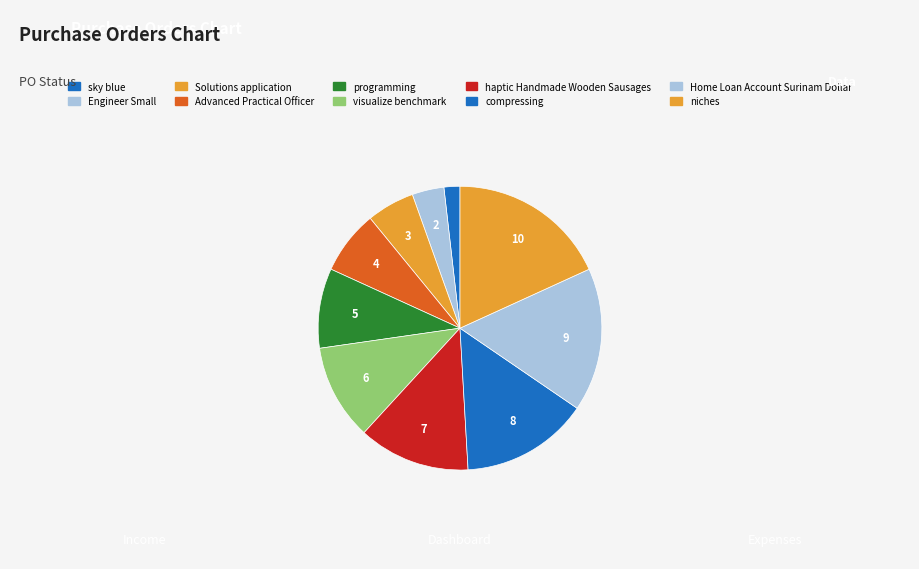

What percentage is NOT represented by compressing?

85.5%